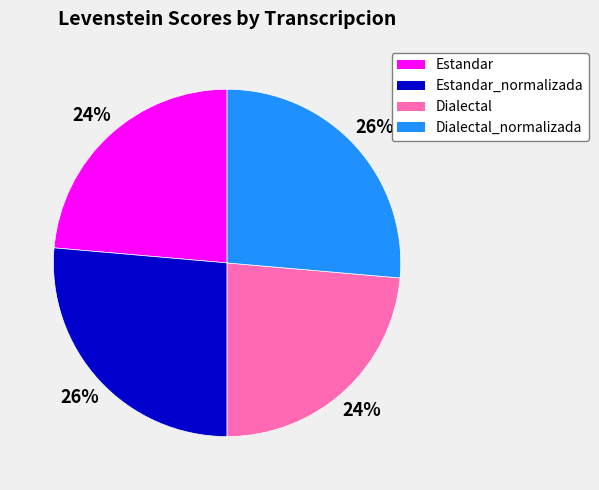

Is the sum of Dialectal_normalizada and Estandar_normalizada greater than half?

Yes